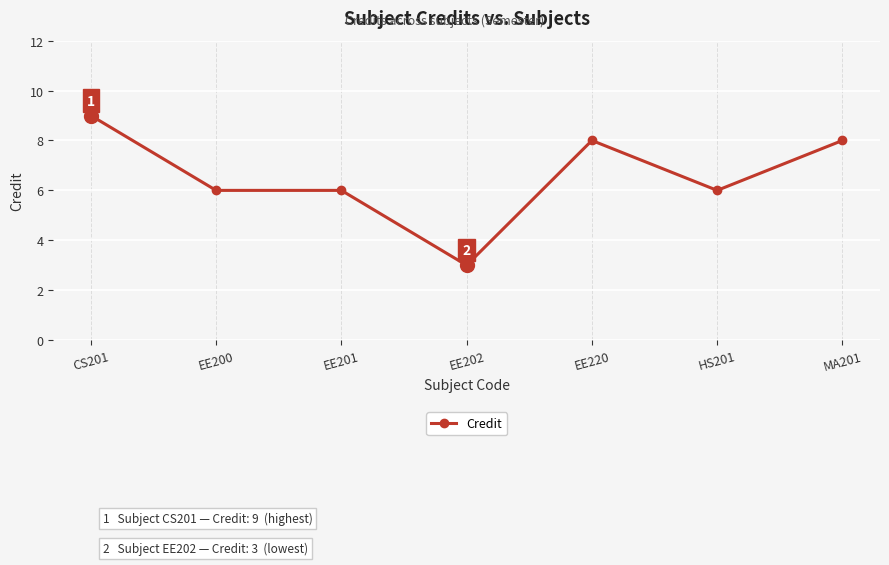

What is the value of the 4th point from the left?

3